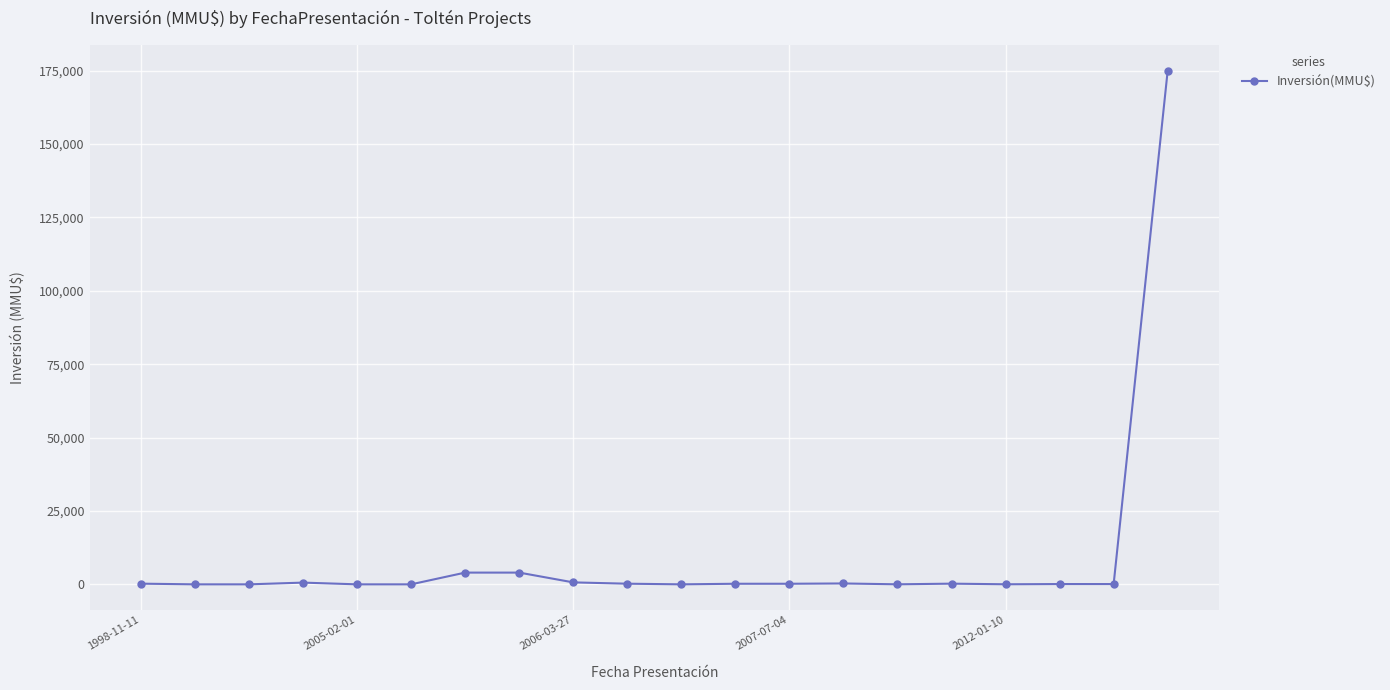

What is the difference between the maximum and second lowest values?

175000